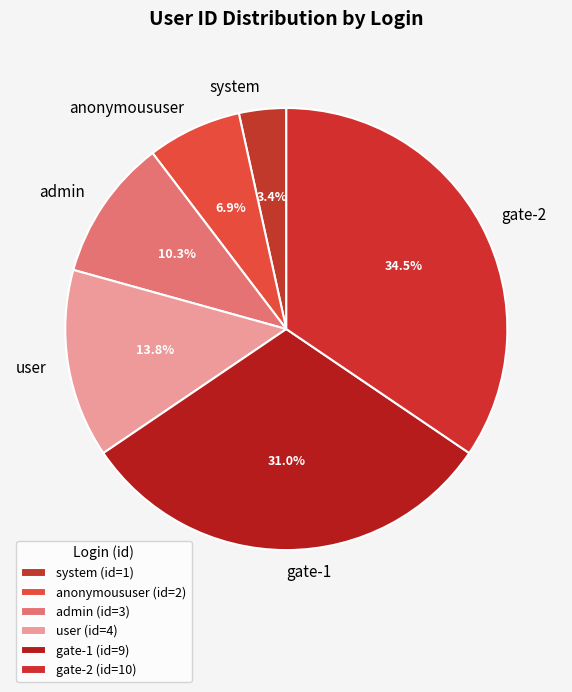

True or false: gate-1 accounts for 31% of the total.

True